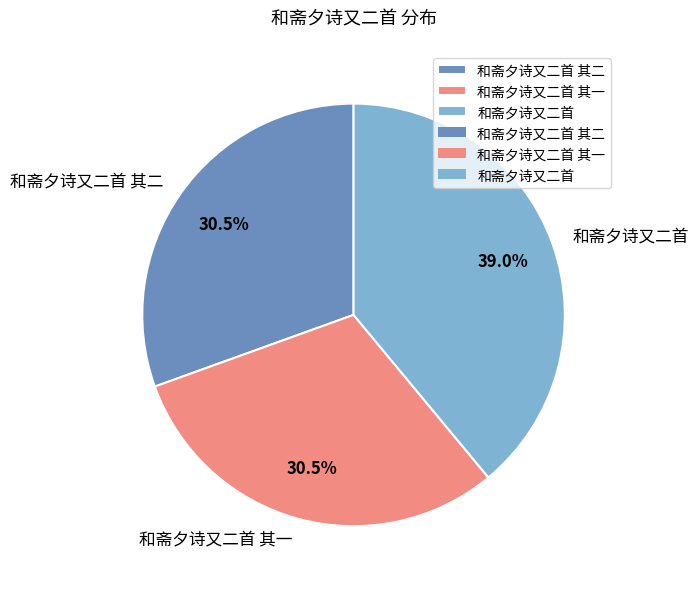

Does 和斋夕诗又二首 其二 account for over 50% of the chart?

No